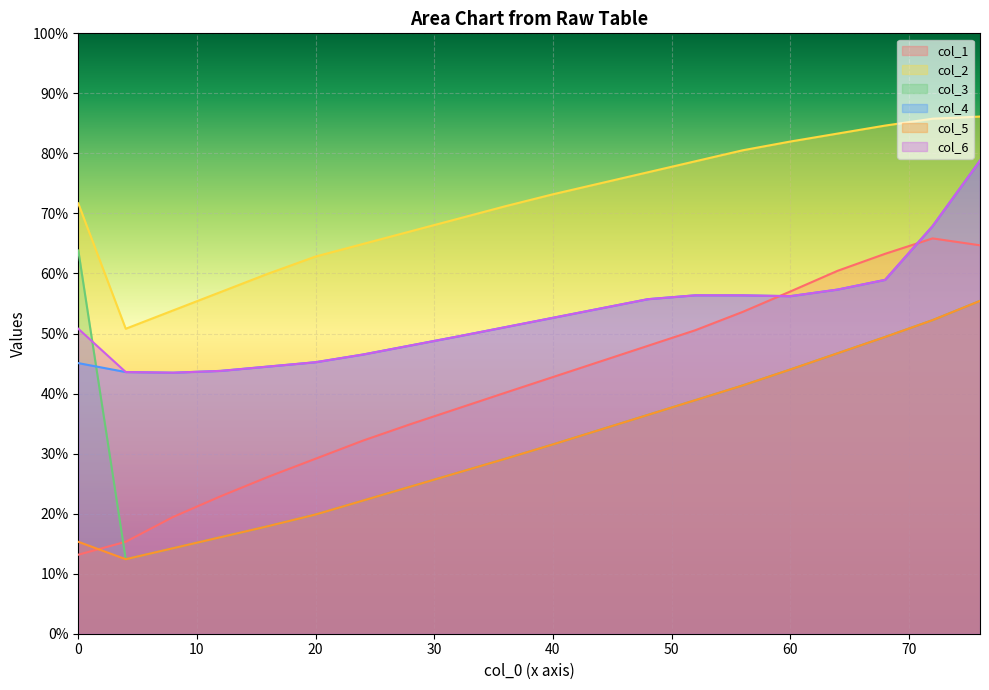

Reading right to left, what are all the values shown in this chart?

col_1: 76=64.7	72=65.8	68=63.3	64=60.4	60=57.0	56=53.6	52=50.5	48=47.9	44=45.3	40=42.7	36=40.1	32=37.5	28=34.9	24=32.2	20=29.1	16=26.1	12=22.9	8=19.5	4=15.3	0=13.2
col_2: 76=86.1	72=85.8	68=84.6	64=83.3	60=82.0	56=80.5	52=78.7	48=76.9	44=75.0	40=73.2	36=71.2	32=69.1	28=67.0	24=64.9	20=62.8	16=60.0	12=56.9	8=53.9	4=50.8	0=71.7
col_3: 76=55.4	72=52.2	68=49.4	64=46.7	60=44.0	56=41.4	52=38.9	48=36.4	44=34.0	40=31.5	36=29.1	32=26.8	28=24.5	24=22.2	20=19.9	16=17.9	12=16.1	8=14.2	4=12.4	0=63.8
col_4: 76=78.8	72=67.9	68=58.9	64=57.3	60=56.2	56=56.4	52=56.4	48=55.7	44=54.2	40=52.6	36=51.1	32=49.5	28=48.0	24=46.5	20=45.2	16=44.5	12=43.8	8=43.5	4=43.6	0=45.1
col_5: 76=55.4	72=52.2	68=49.4	64=46.7	60=44.0	56=41.4	52=38.9	48=36.4	44=34.0	40=31.5	36=29.1	32=26.8	28=24.5	24=22.2	20=19.9	16=17.9	12=16.1	8=14.2	4=12.4	0=15.3
col_6: 76=78.8	72=67.9	68=58.9	64=57.3	60=56.2	56=56.4	52=56.4	48=55.7	44=54.2	40=52.6	36=51.1	32=49.5	28=48.0	24=46.5	20=45.2	16=44.5	12=43.8	8=43.5	4=43.6	0=50.8